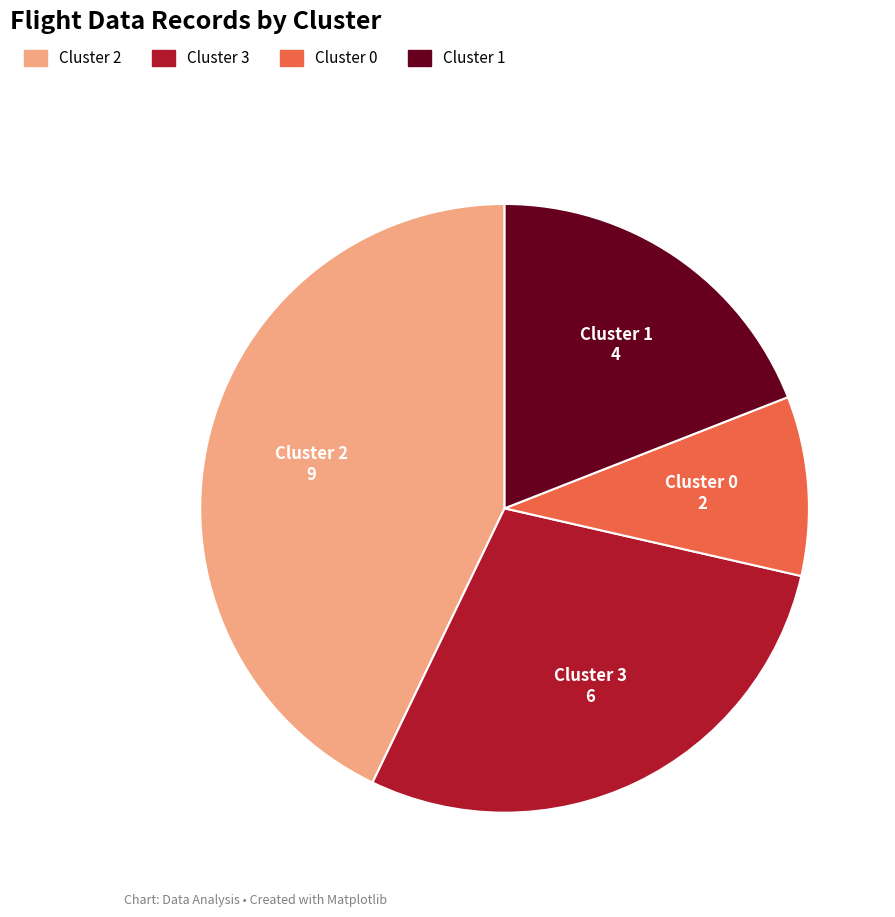

Approximately how many times larger is the value at Cluster 2 compared to Cluster 0?

4.5